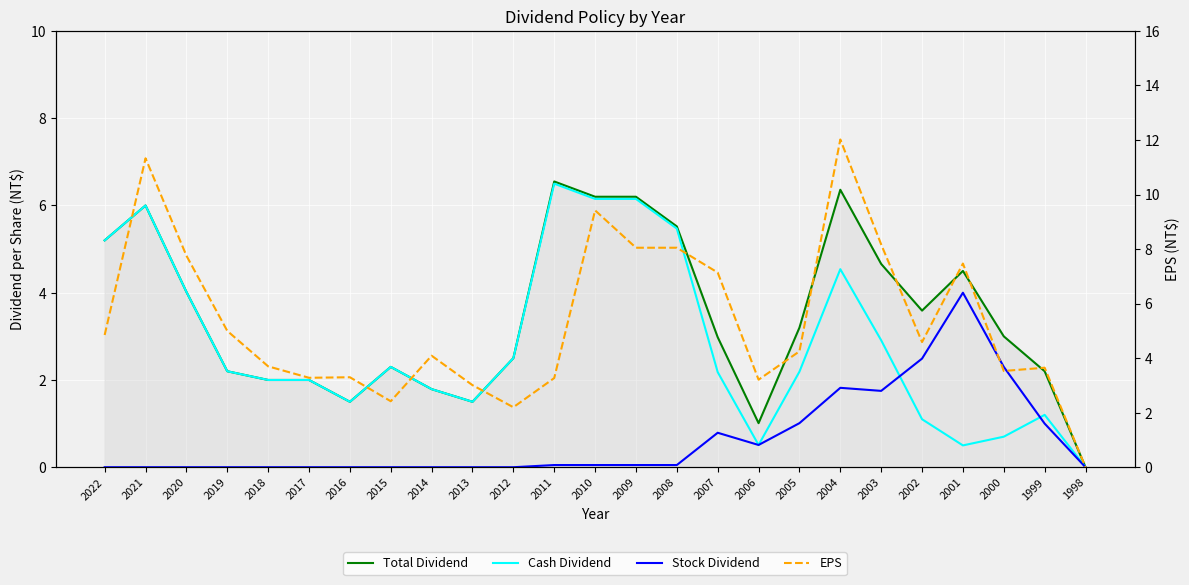

What is the highest value of the Total Dividend series?

6.5